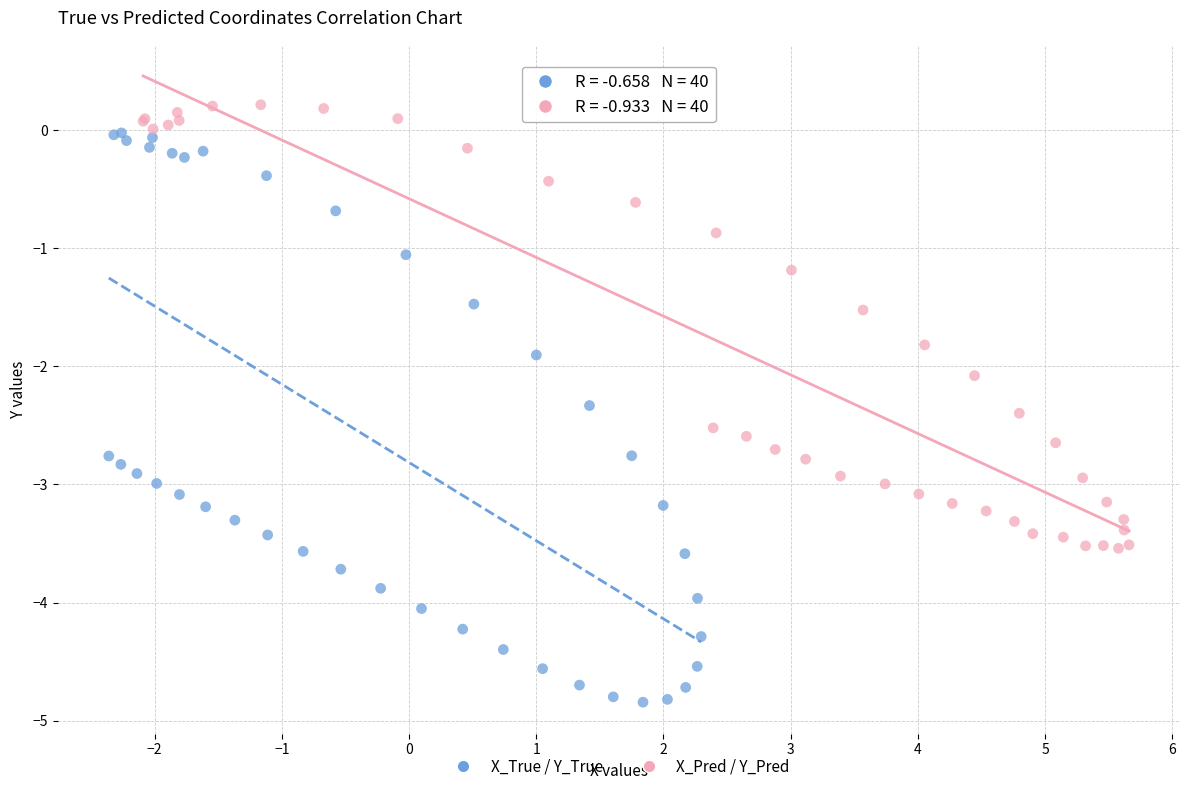

Which series contains the highest Y value?

X_Pred / Y_Pred